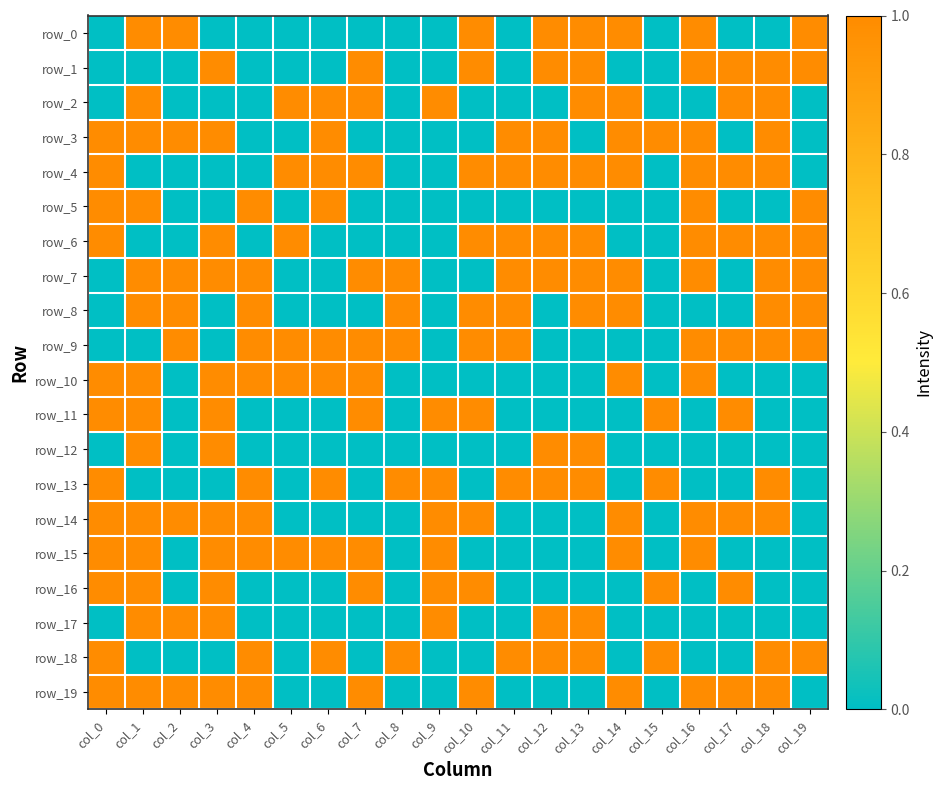

What is the difference between the second highest and minimum values in the row_10 series?

1